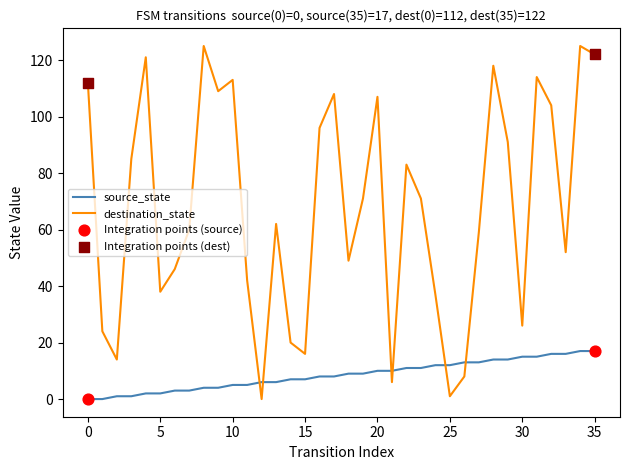

Which series has the largest total across all categories?

destination_state